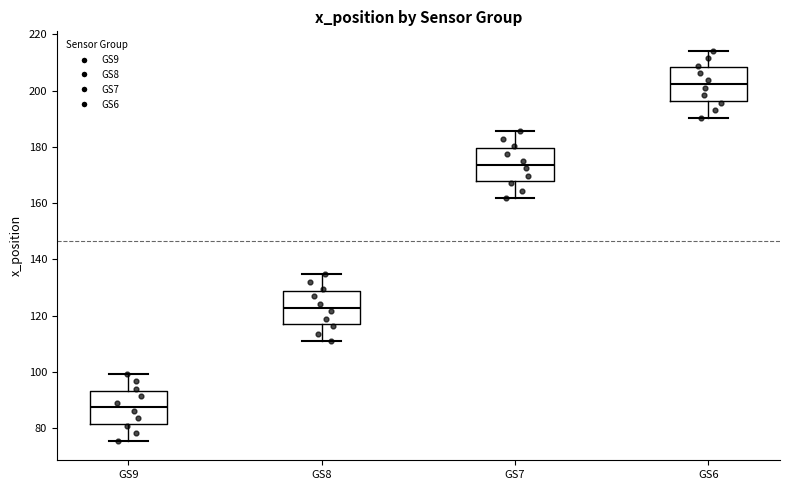

Where does the lower whisker of the box for GS8 end on the y-axis? The values are not printed on the chart, so give them approximately, as read against the axis.

110